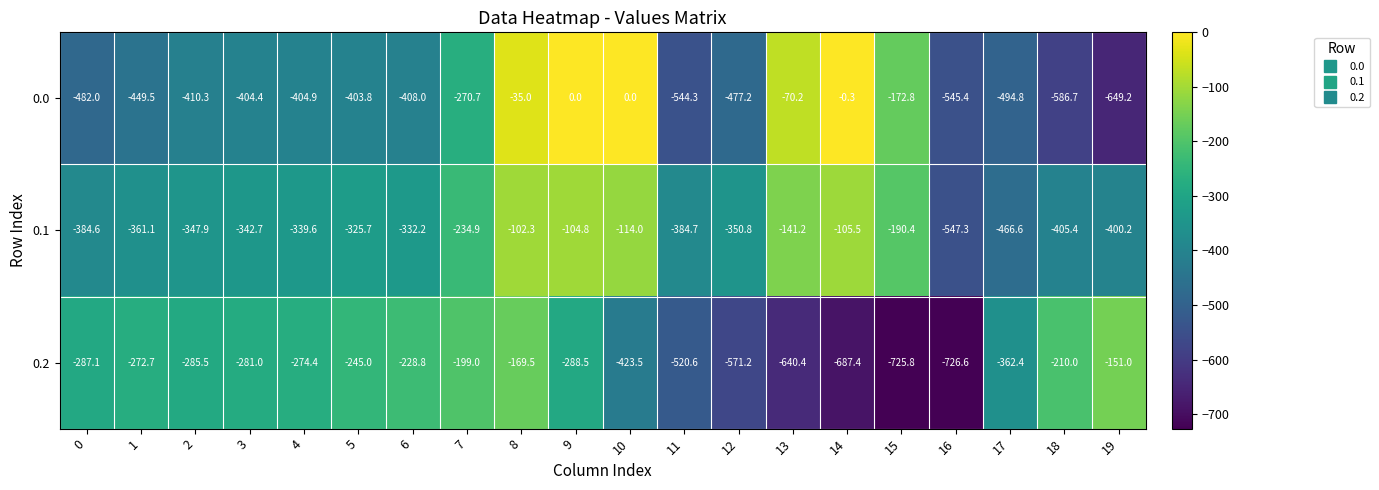

Which series has the widest spread of values?

0.0